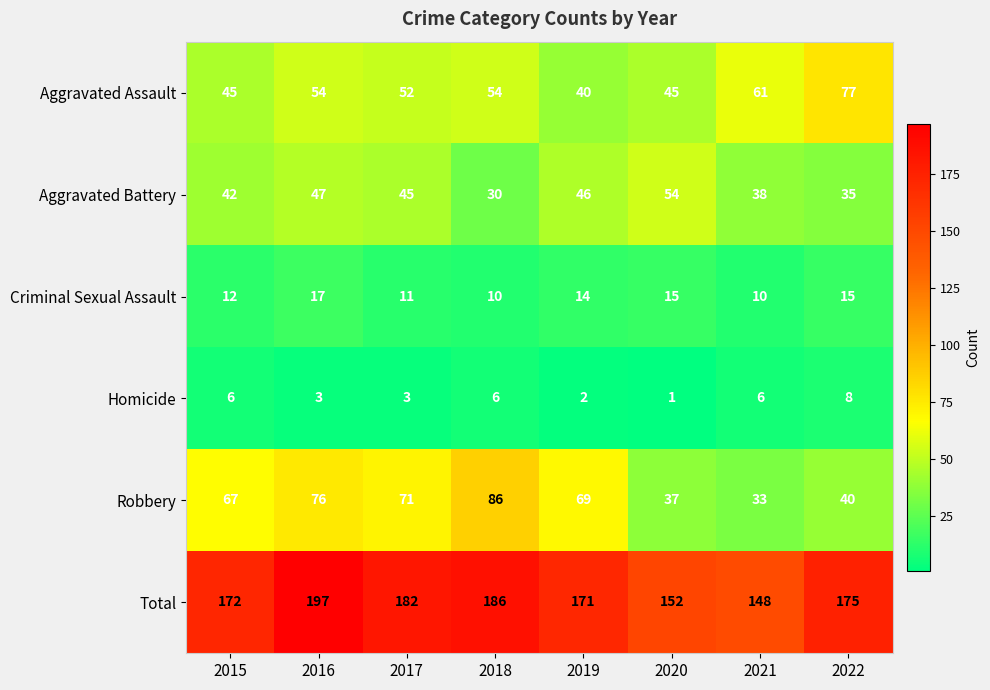

Which label corresponds to the largest value in the chart?

2016